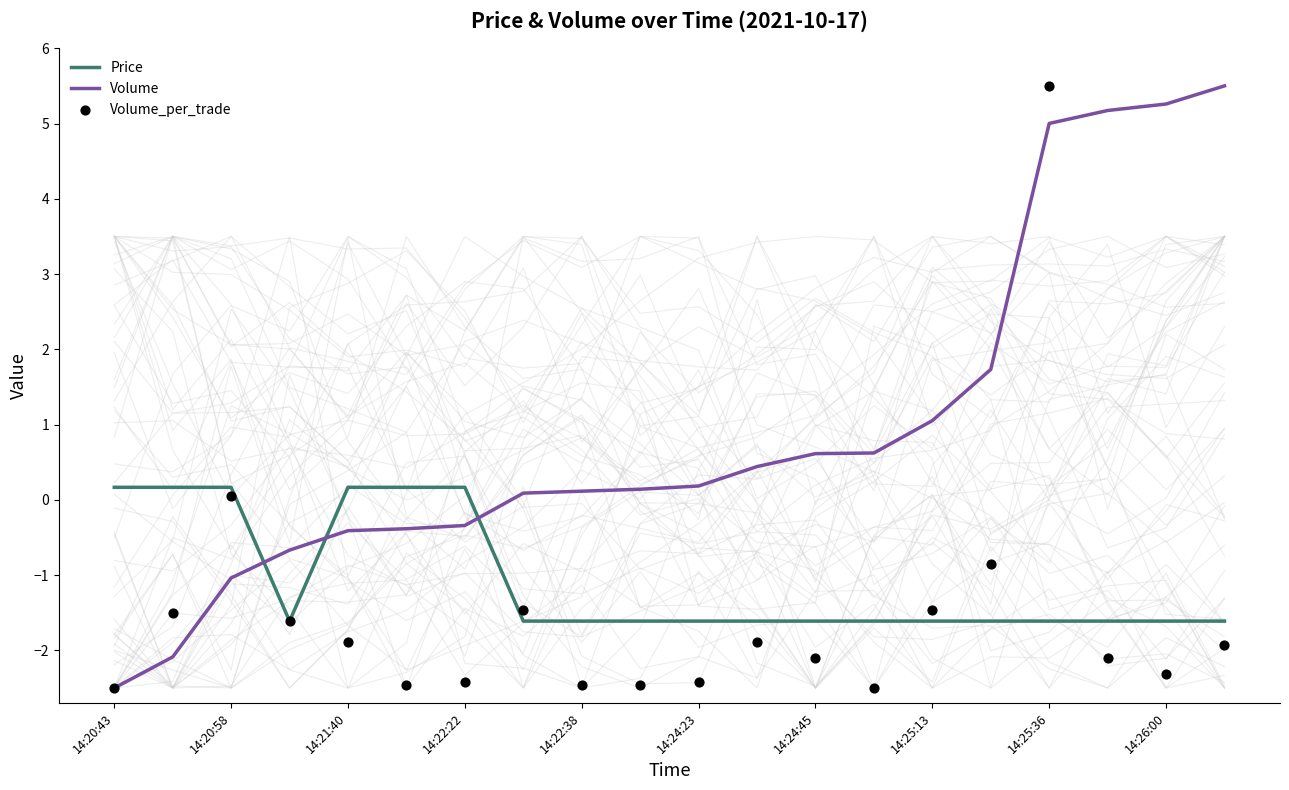

The Volume series shows 1.6 at 14:25:13. True or false?

False